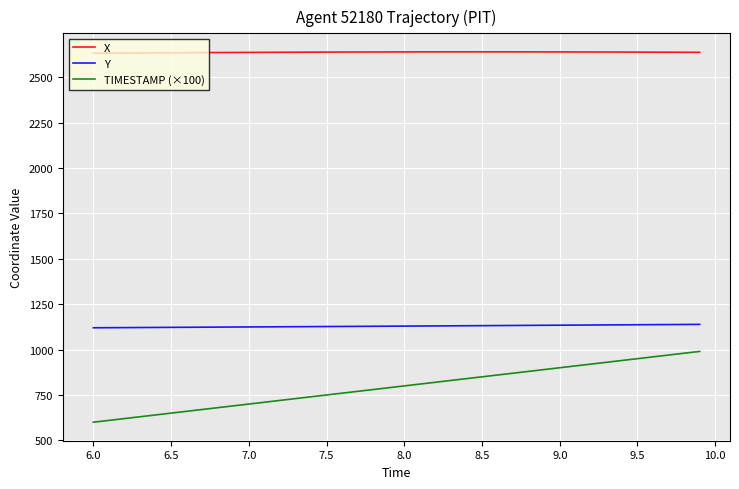

True or false: X and TIMESTAMP (×100) cross at least once.

False